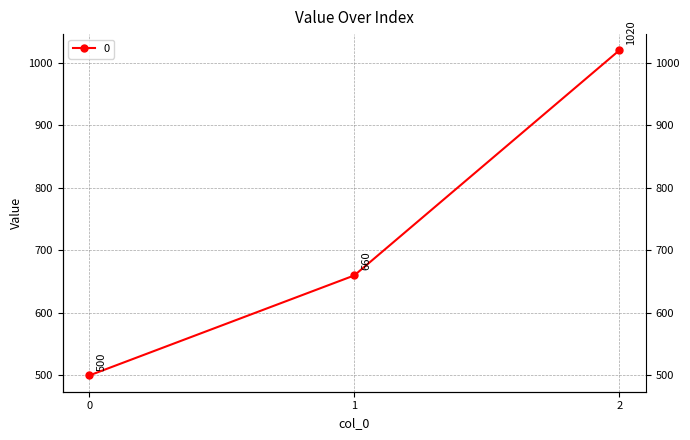

How many data points are less than 660?

1